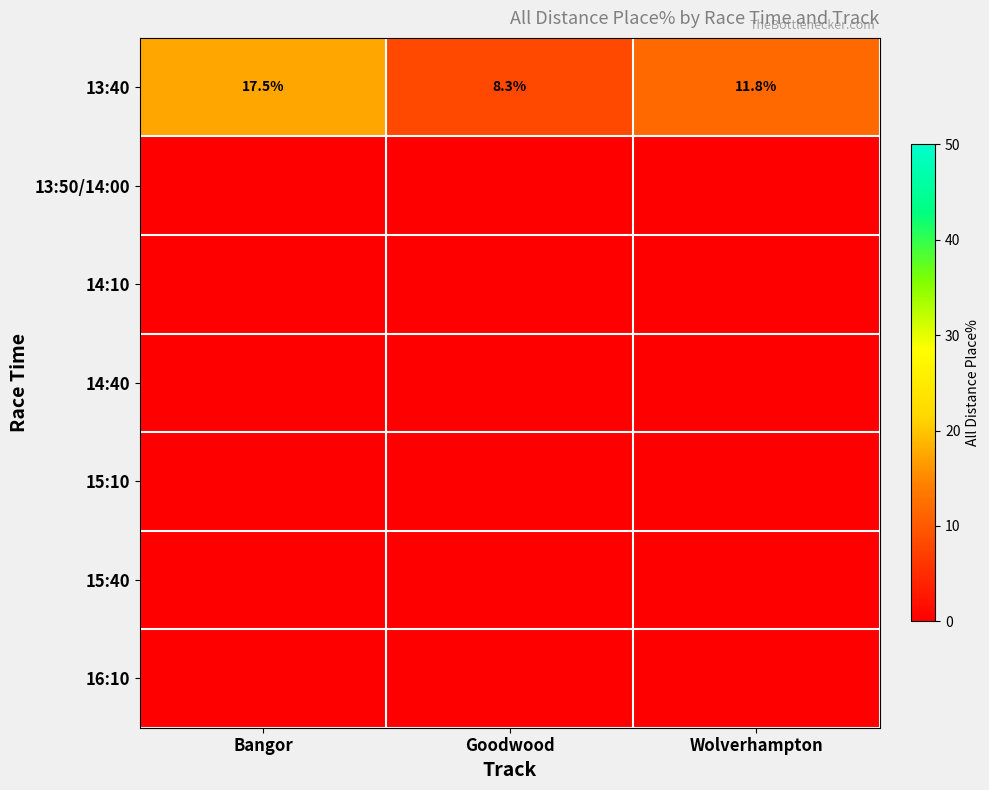

Is it true that 13:40 equals 10.9 at Bangor?

False